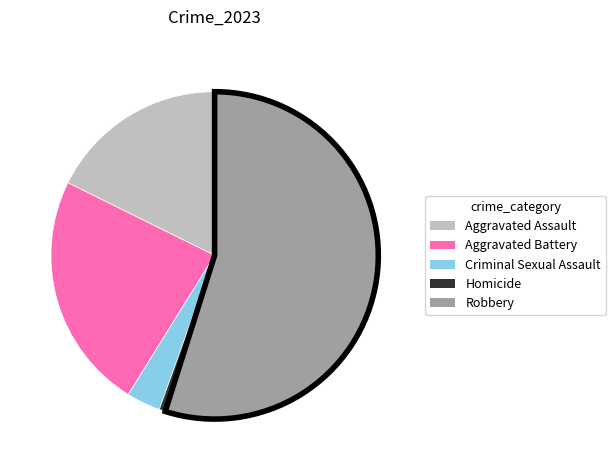

Is it true that Criminal Sexual Assault is 3% of the pie?

True